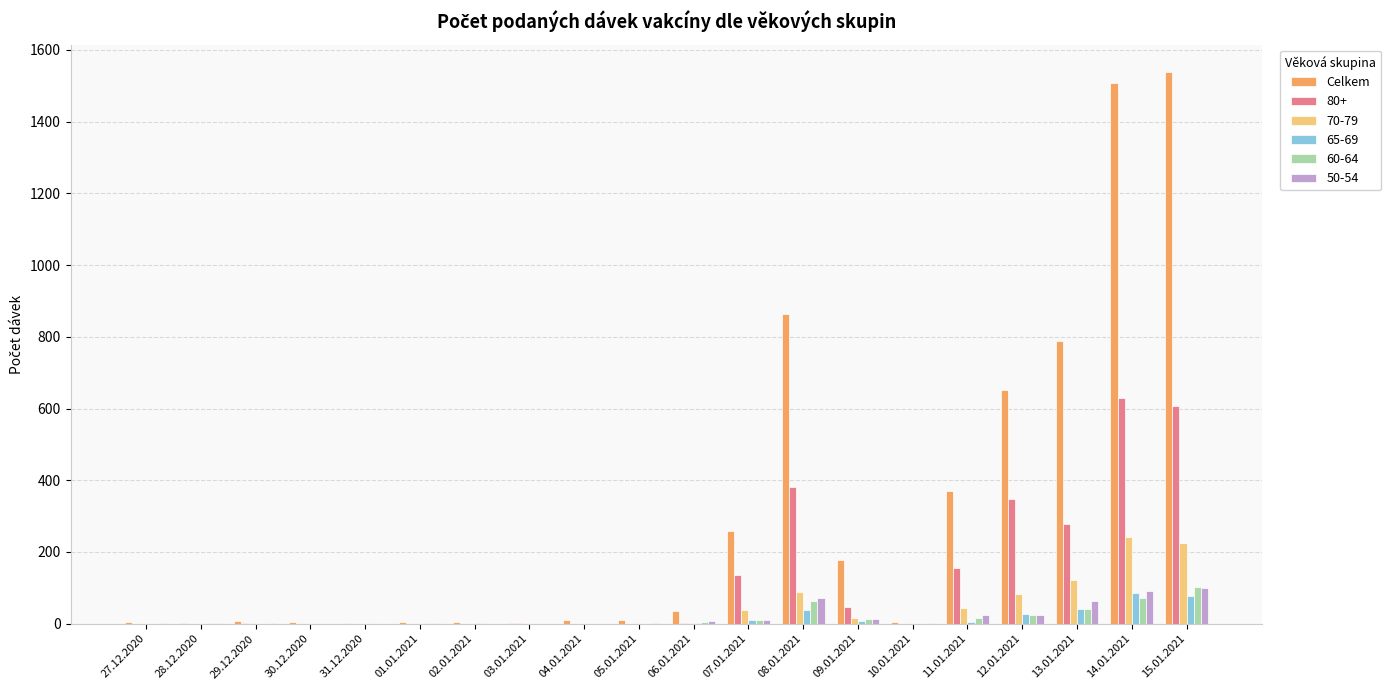

Where is Celkem nearest to the value 770?

13.01.2021